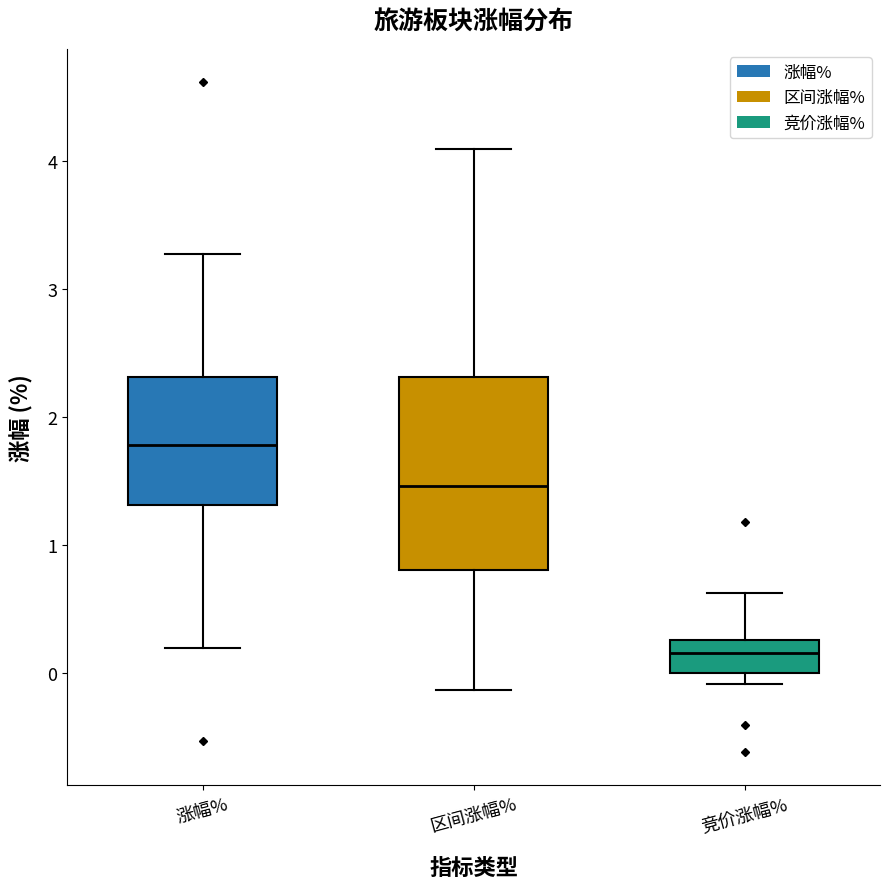

Comparing the boxes themselves (not the whiskers), which one is the tallest?

区间涨幅%